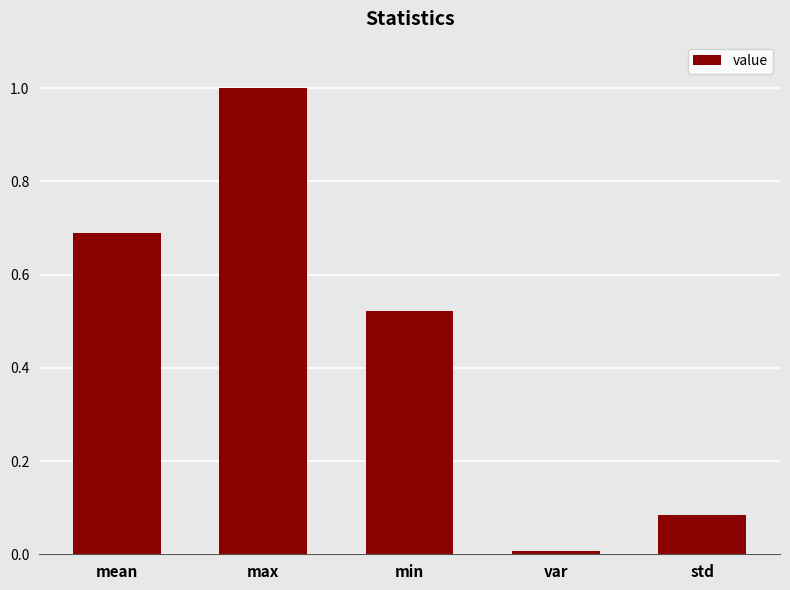

The value at var is 0.0. True or false?

True